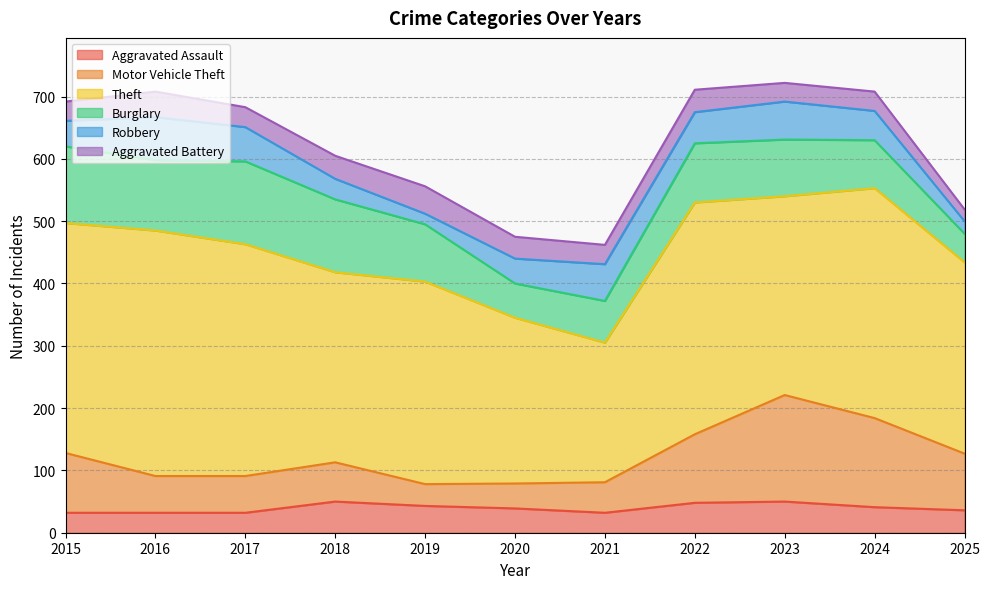

At which label does Motor Vehicle Theft first exceed 63?

2015